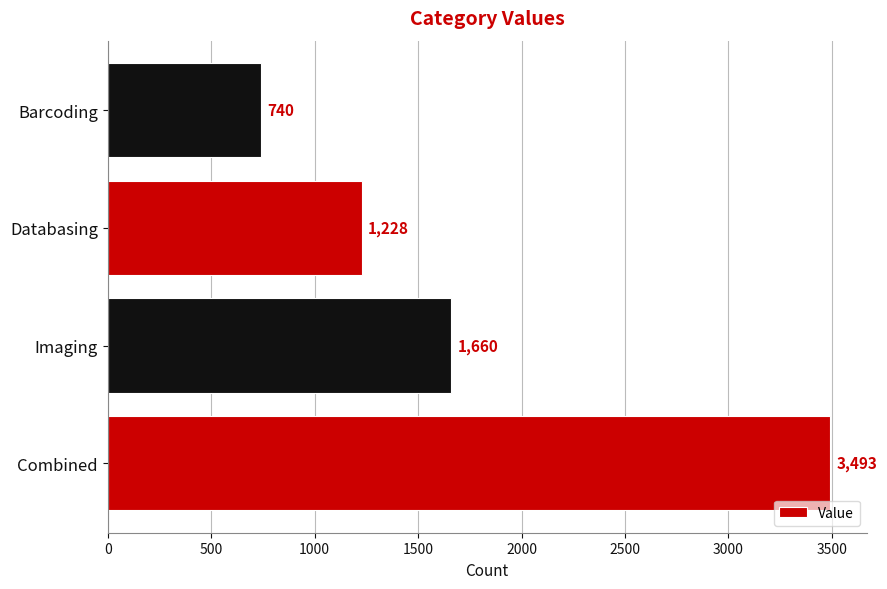

What is the smallest value displayed?

740